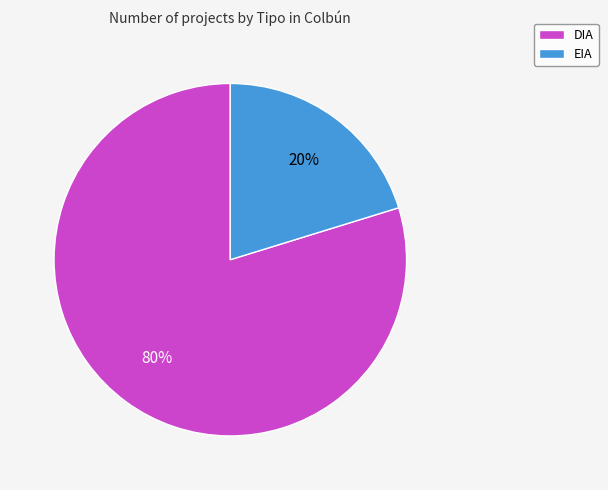

How many segments does this pie chart have?

2